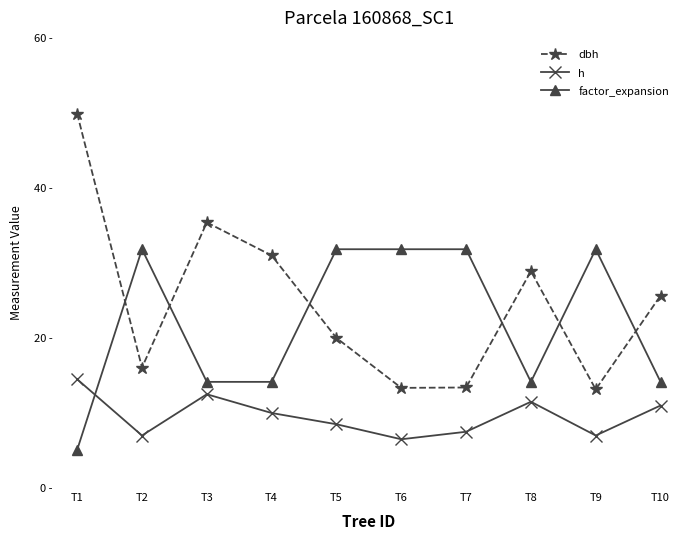

True or false: h has more than 2 interior local peaks.

False